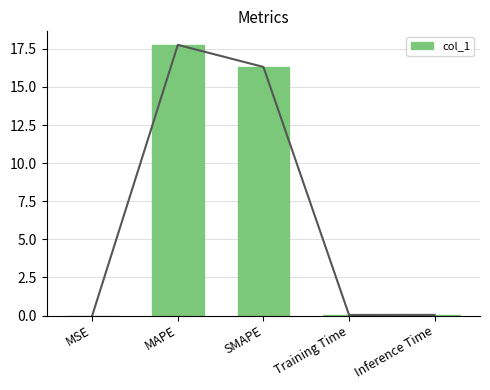

Reading right to left, transcribe all the data shown in this chart.

0.0	0.0	16.3	17.8	0.0